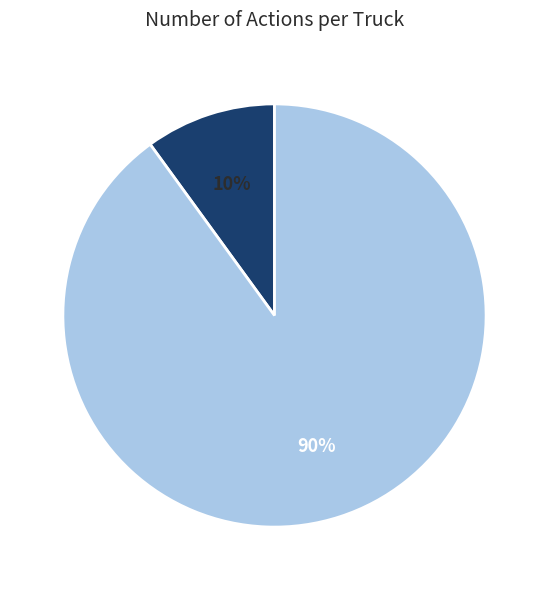

To the nearest percent, what is the difference between the largest and smallest slice percentages?

80%